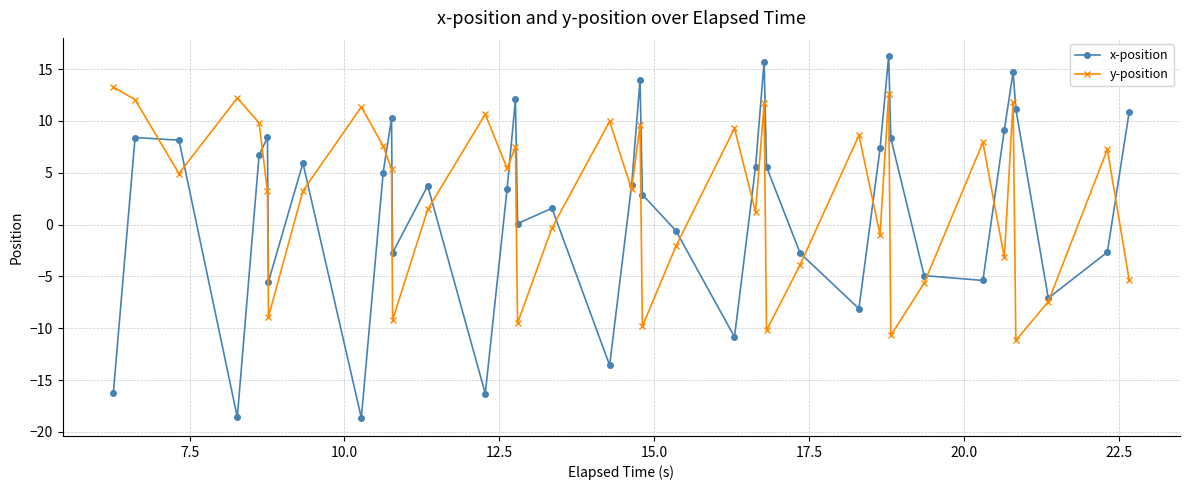

True or false: x-position has more than 2 interior local peaks.

True